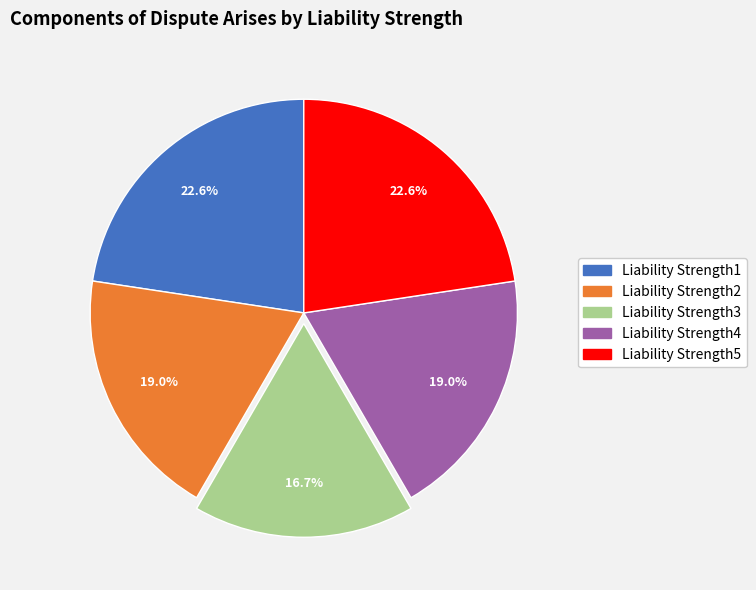

Which has a higher value, Liability Strength3 or Liability Strength2?

Liability Strength2